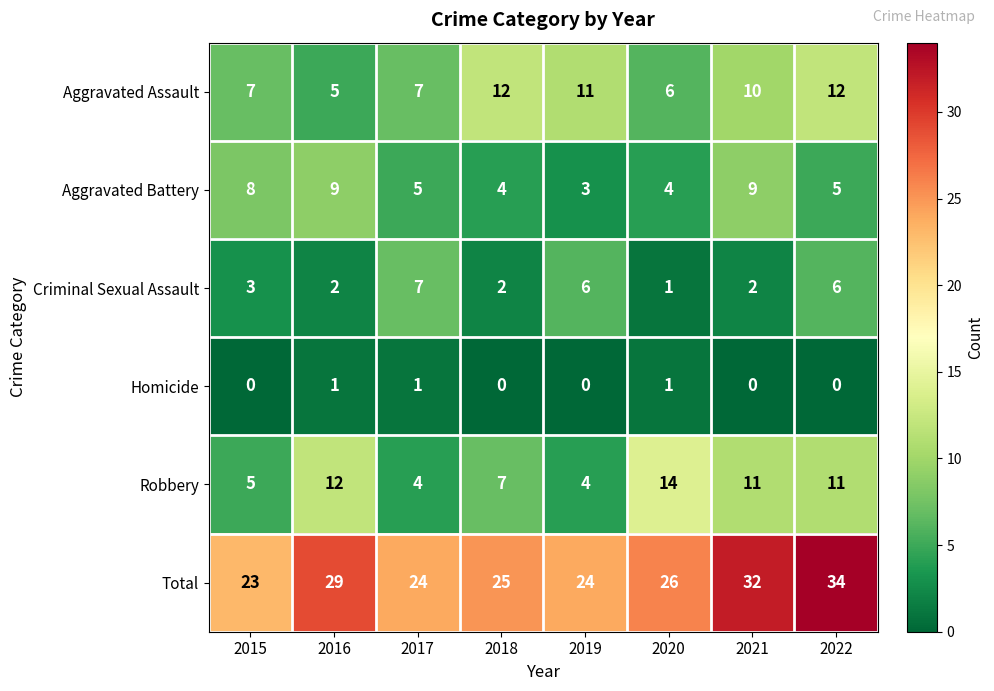

What is the difference between the second highest and second lowest values in the Criminal Sexual Assault series?

4